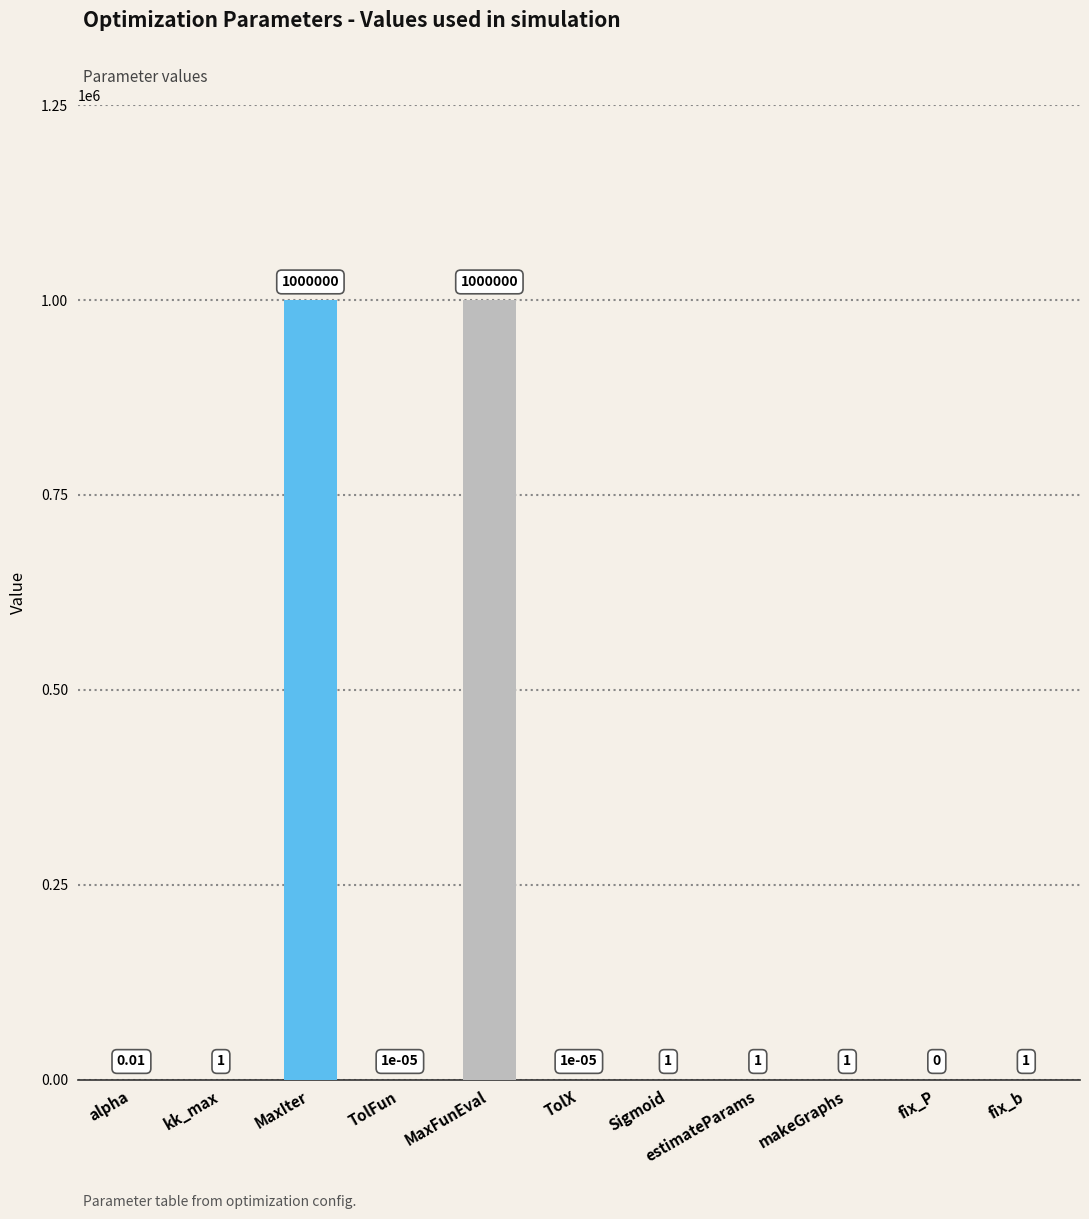

How many values are above zero?

10